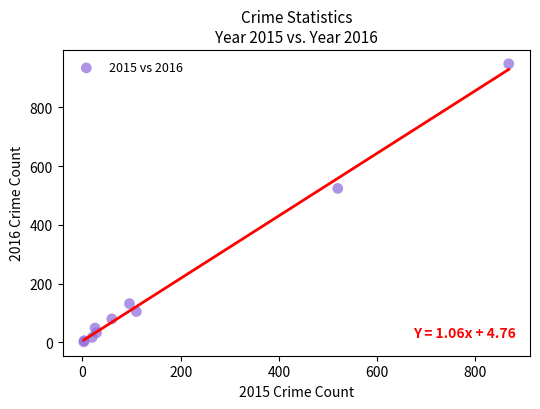

What Y value in the scatter plot is closest to 475?

524